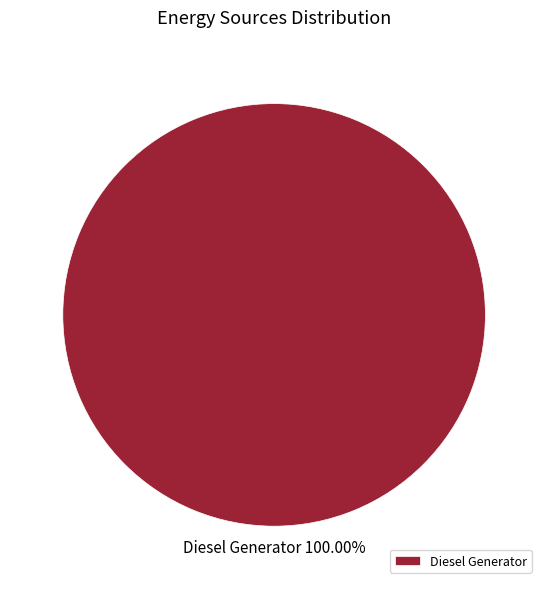

Rank the categories by value from lowest to highest.

Diesel Generator